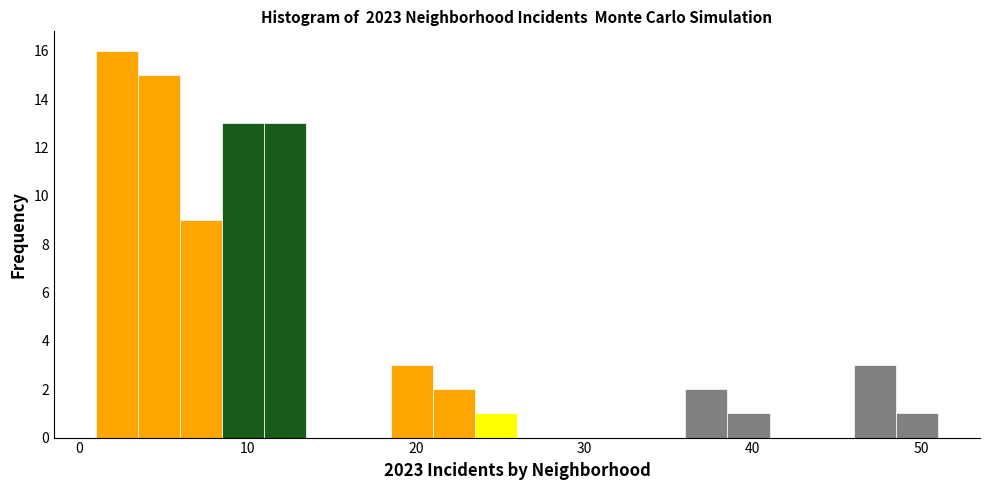

Around what value on the x-axis is the tallest bar? Give the approximate position of its centre, as read against the axis.

2